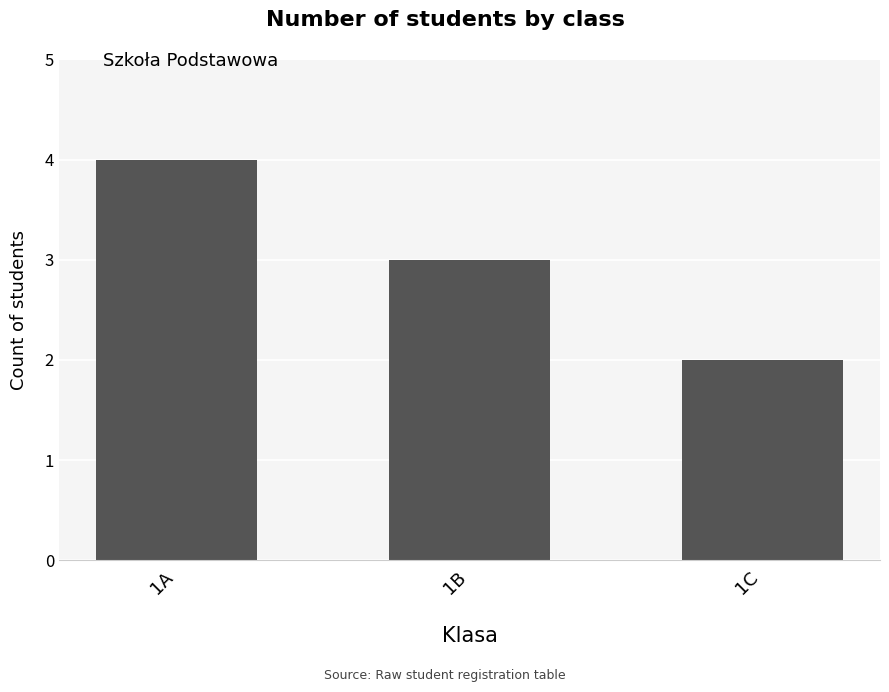

What is the value of the 2nd bar from the left?

3